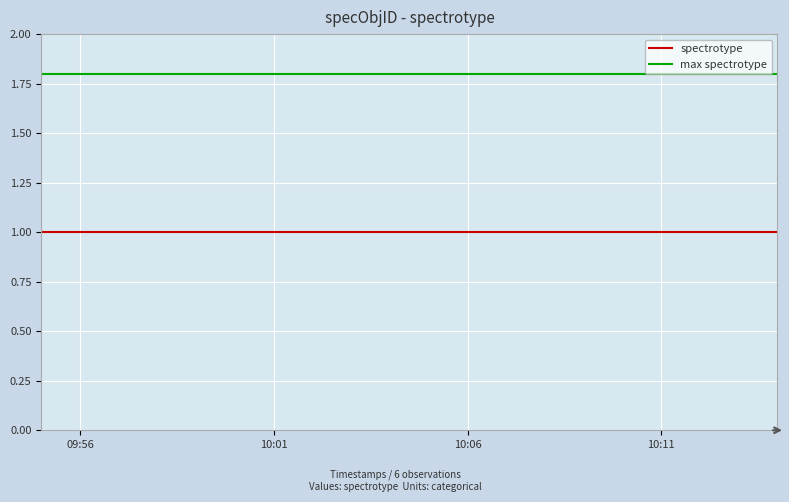

Rank the series by their average value, from highest to lowest.

max spectrotype, spectrotype